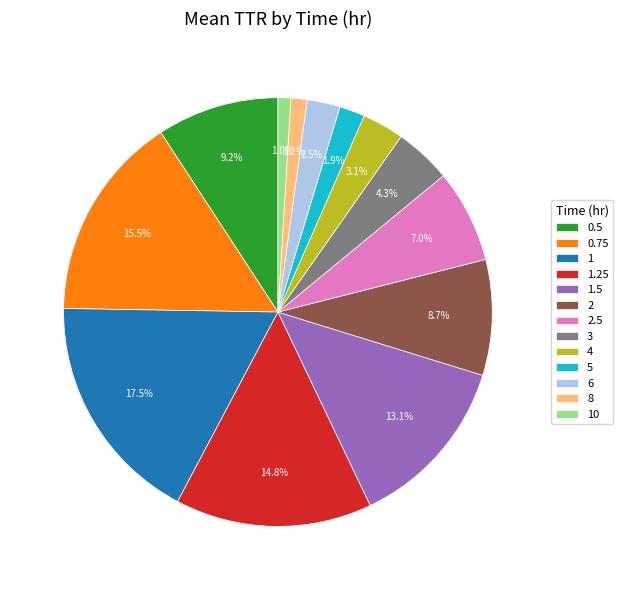

Combined, what portion of the pie is 6 and 1.5?

15.6%